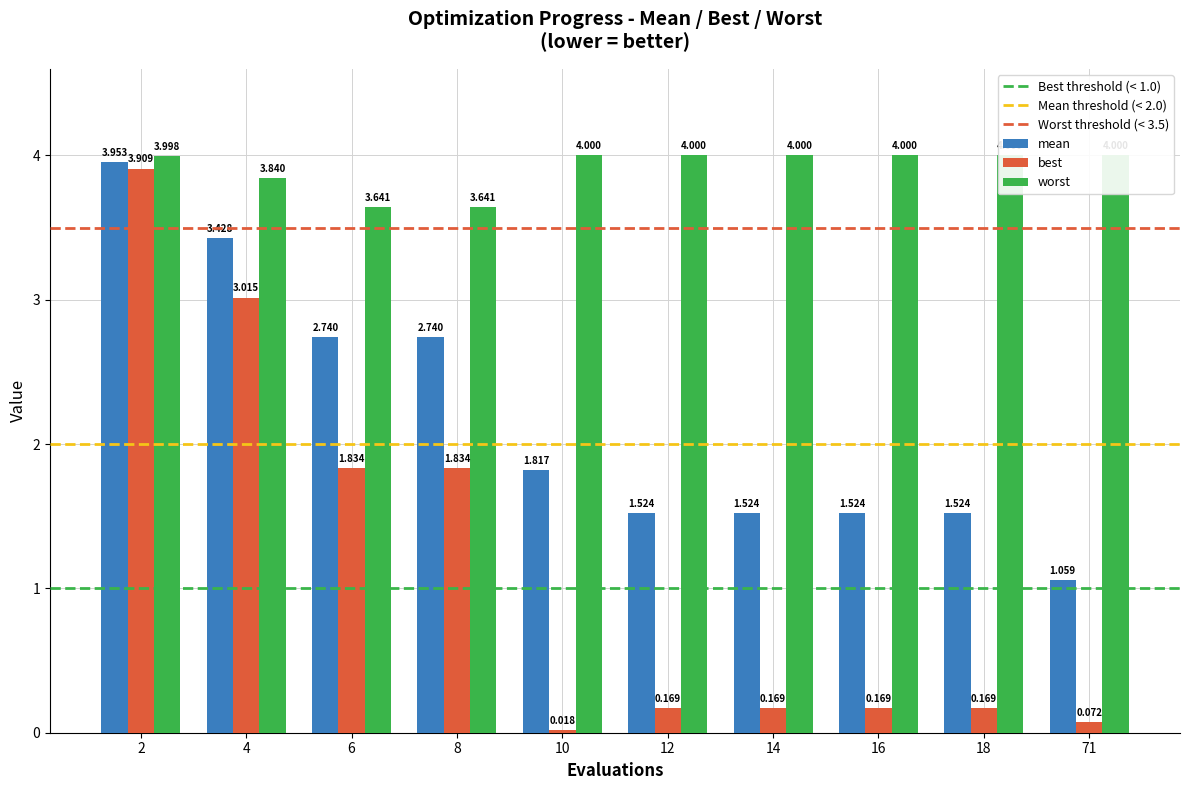

What is the average value of the best series?

1.1